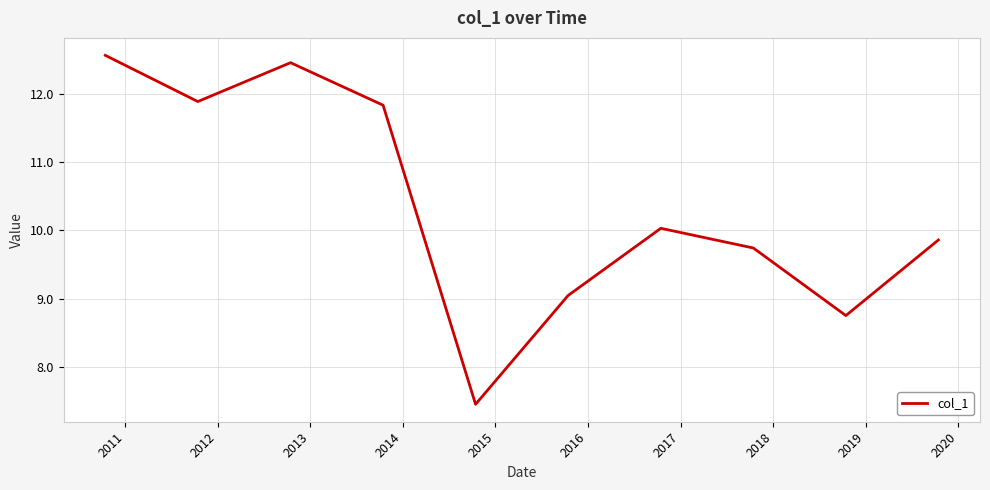

Does the chart have visible grid lines?

Yes